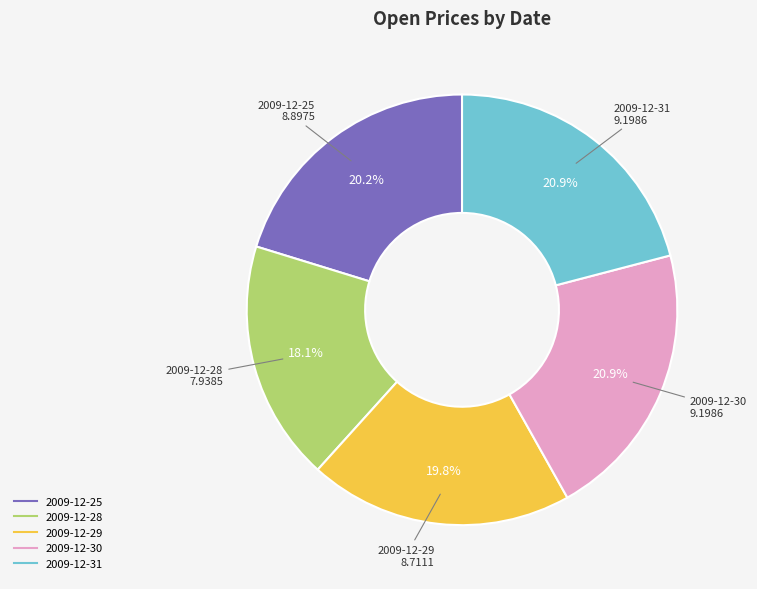

To the nearest percent, what portion does 2009-12-29 represent?

20%